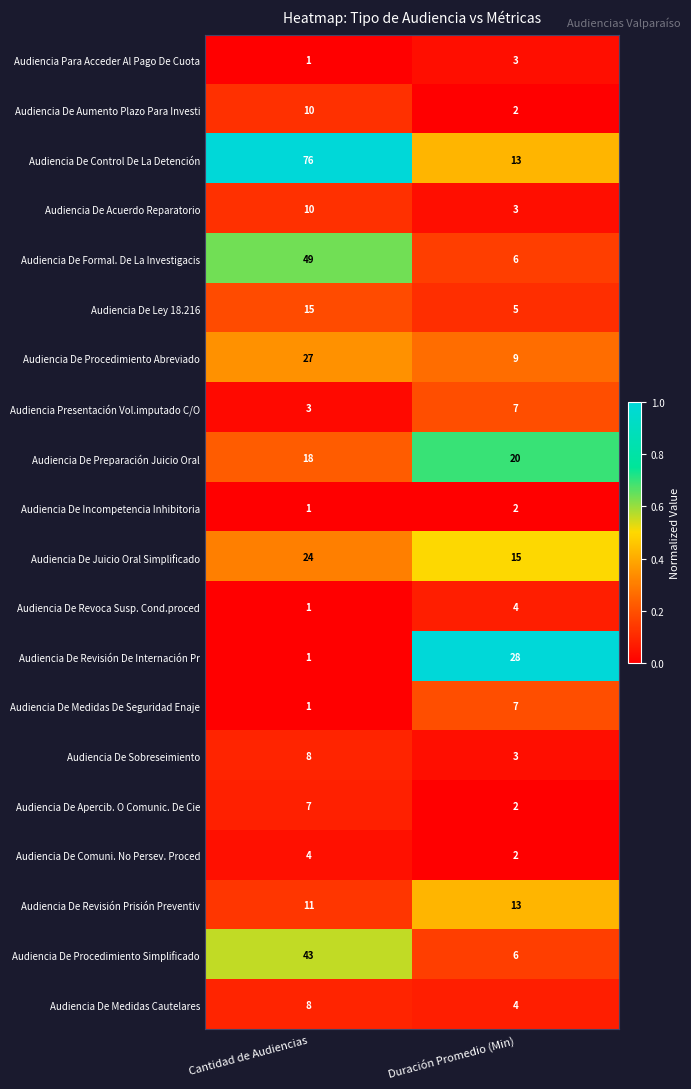

What is the average value of the Audiencia De Formal. De La Investigacis series?

28